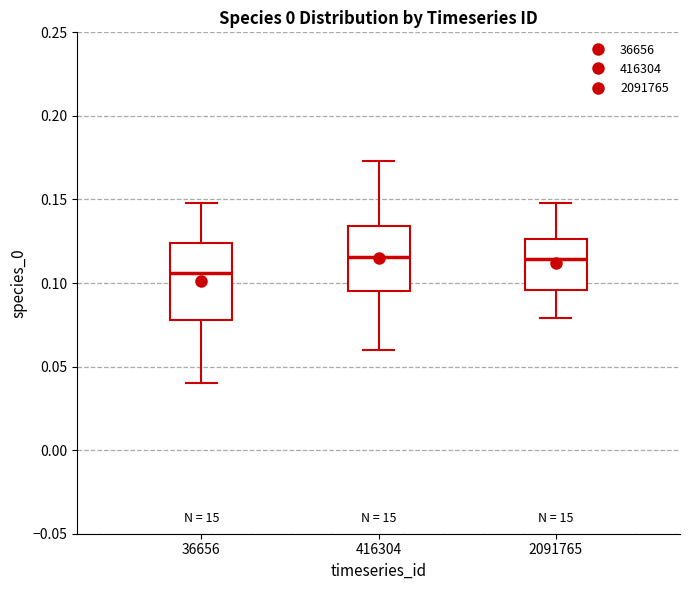

Reading left to right, transcribe this box plot: for each box, give where its median line is, the range the box spans, and where its two whiskers end, as read against the y-axis. The values are not printed on the chart, so give them approximately, as read against the axis.

36656: median 0.105, box 0.080 to 0.125, whiskers 0.040 to 0.150
416304: median 0.115, box 0.095 to 0.135, whiskers 0.060 to 0.175
2091765: median 0.115, box 0.095 to 0.125, whiskers 0.080 to 0.150